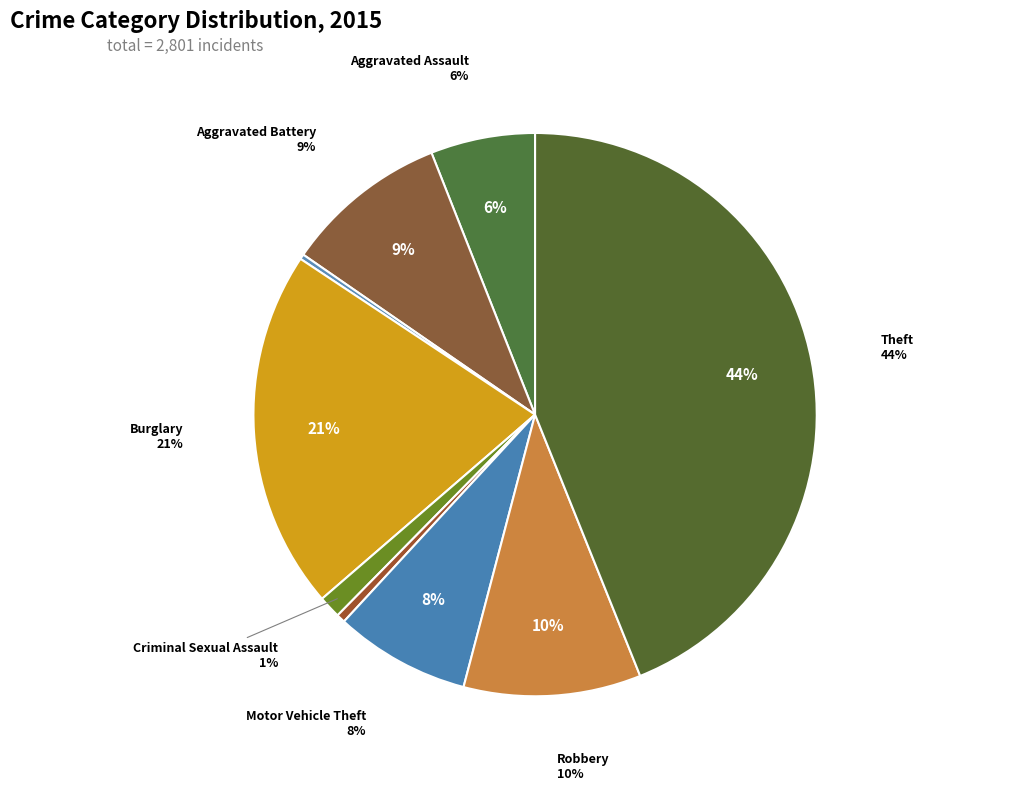

Is the sum of Criminal Sexual Assault and Motor Vehicle Theft greater than half?

No